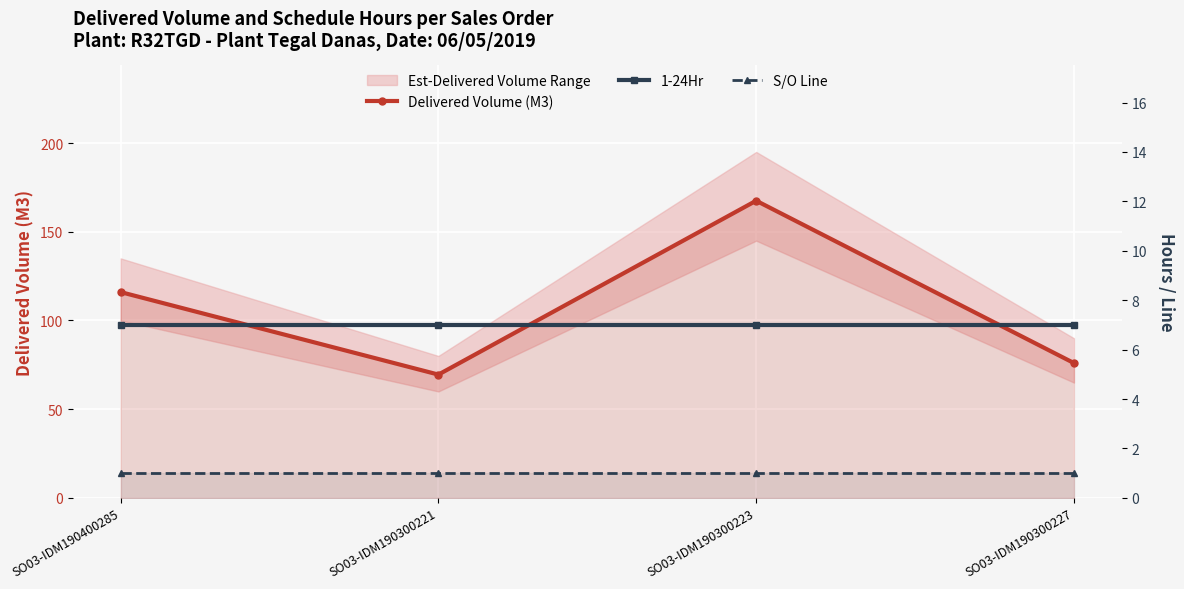

At how many categories does at least one series exceed 118?

1